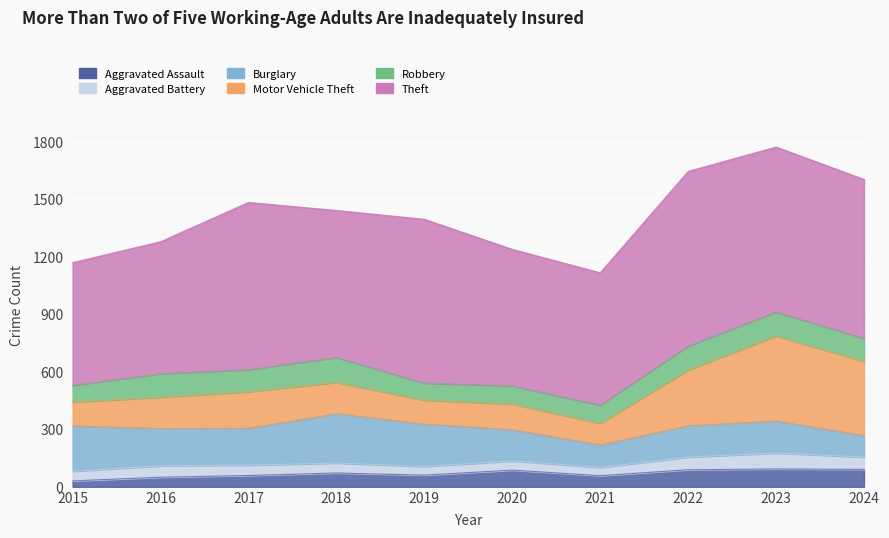

What is the maximum value shown in the chart?

912